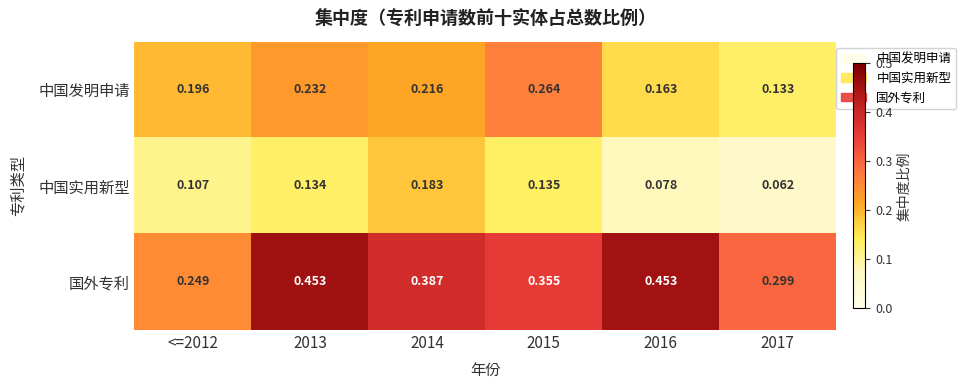

Is the value of 中国实用新型 at 2013 greater than the value of 中国发明申请 at 2016?

No